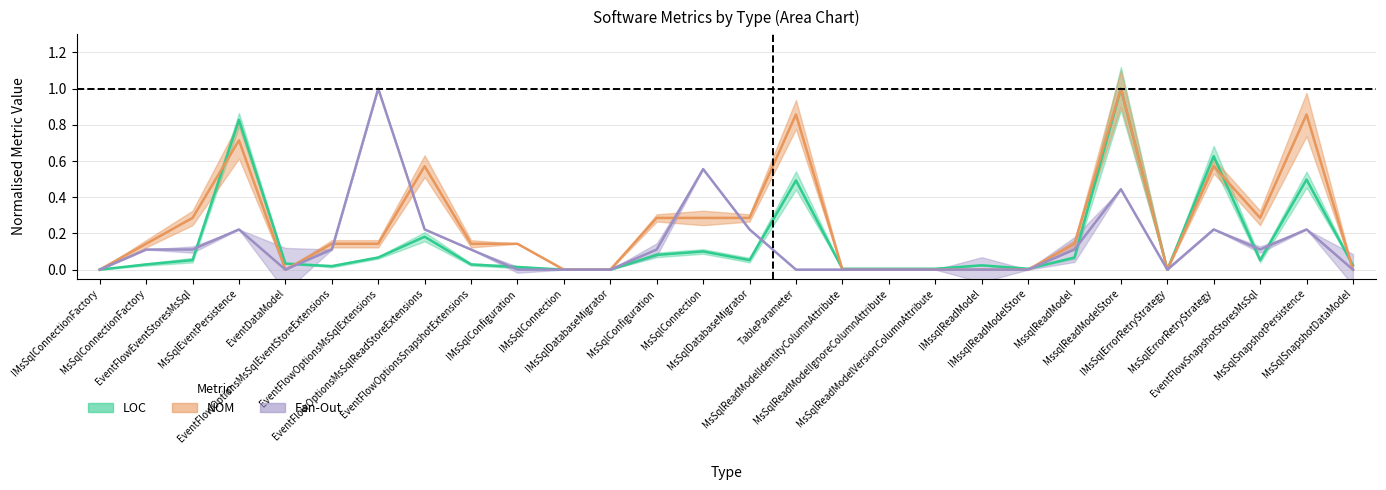

What is the difference between the second highest and minimum values in the NOM series?

0.9